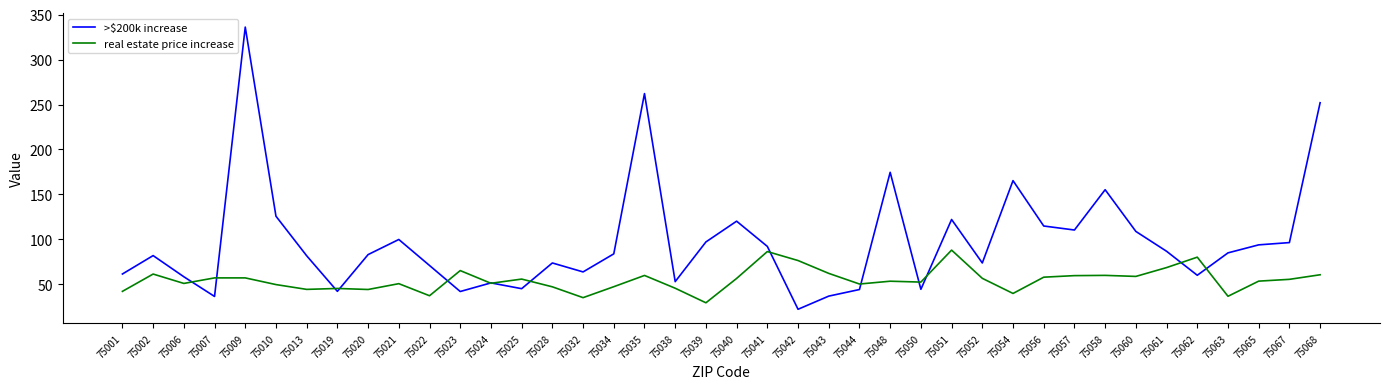

Where is the first local minimum for real estate price increase?

75006